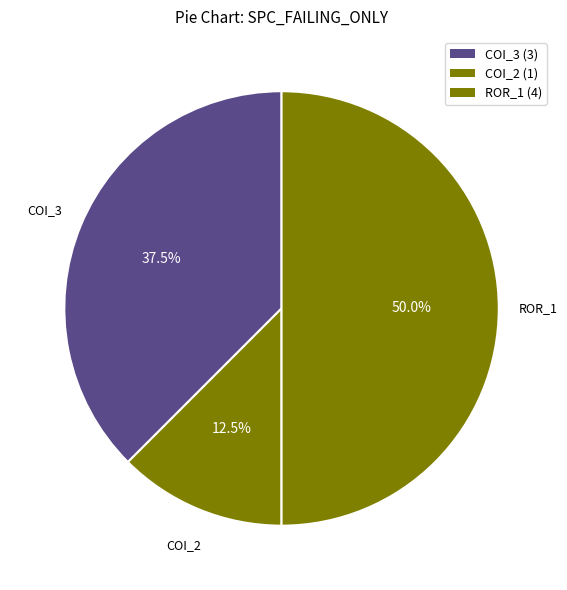

Does any single category account for the majority?

No